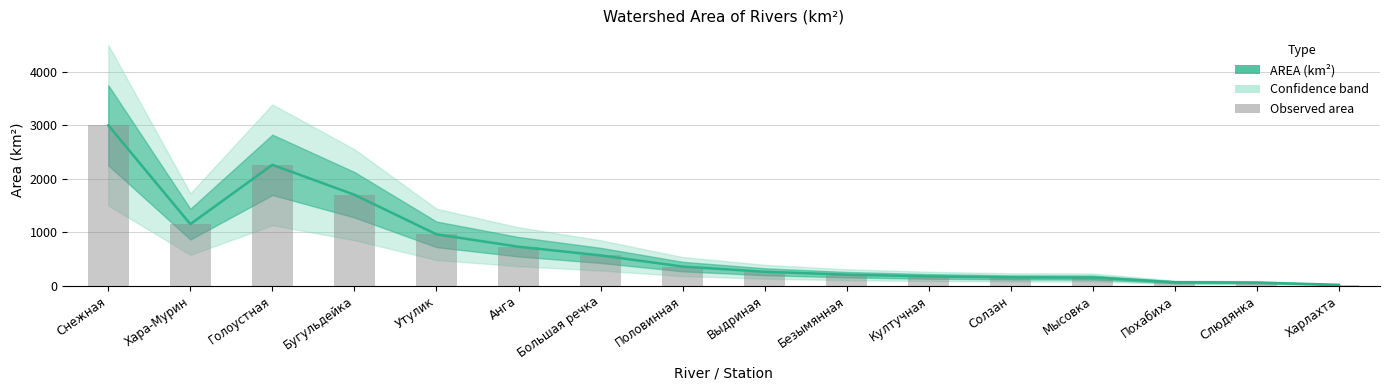

Read the value at Снежная.

3000.0